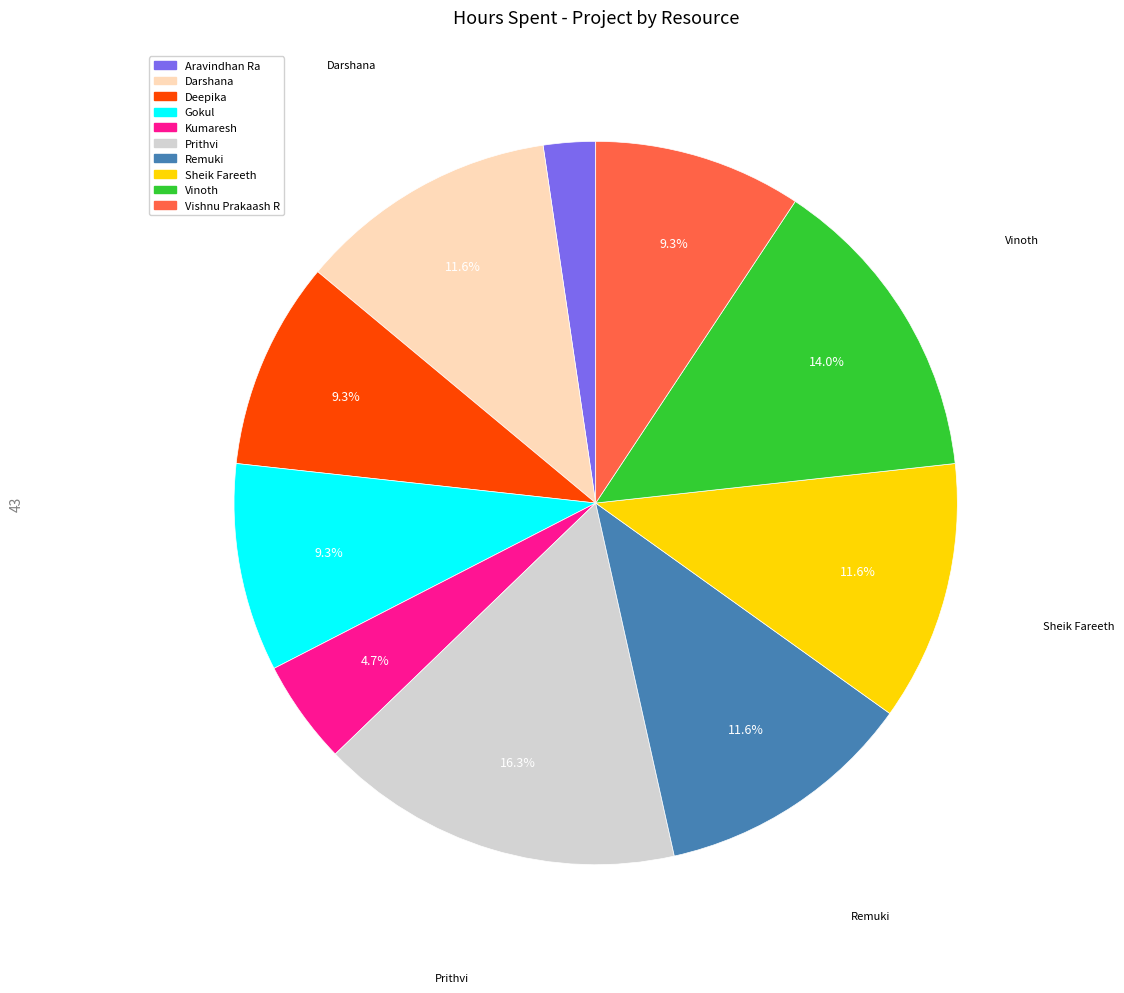

How much of the chart is everything except Vinoth?

86.0%